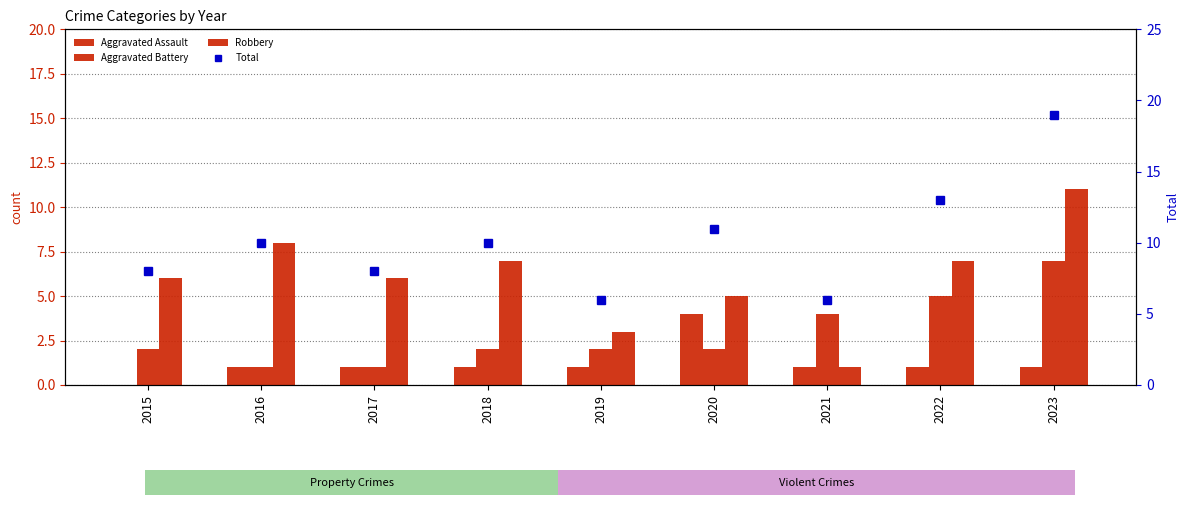

How many distinct data groups are displayed?

4